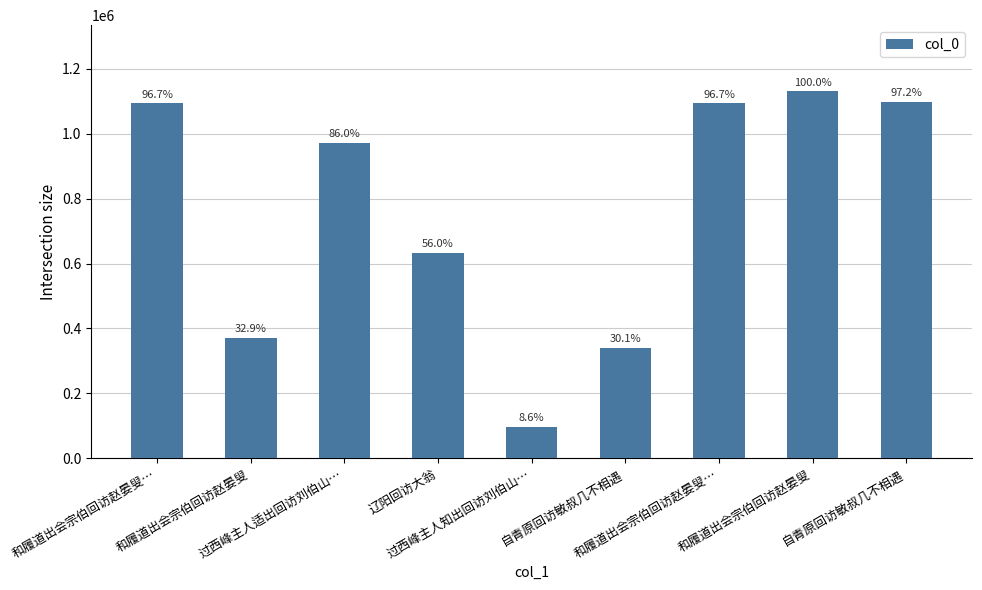

Does the chart contain any negative values?

No